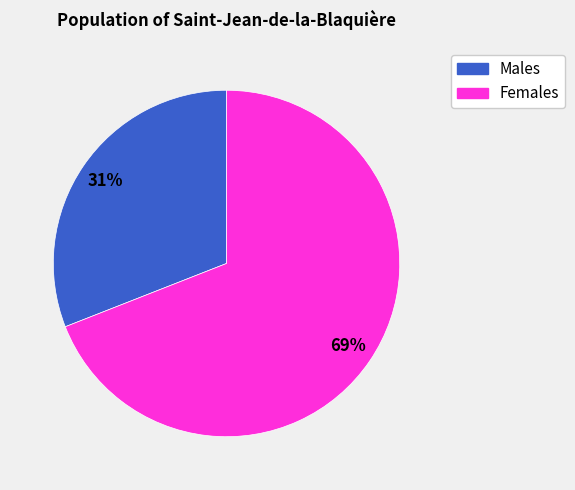

To the nearest percent, what is the difference between the Males and Females slice percentages?

38%